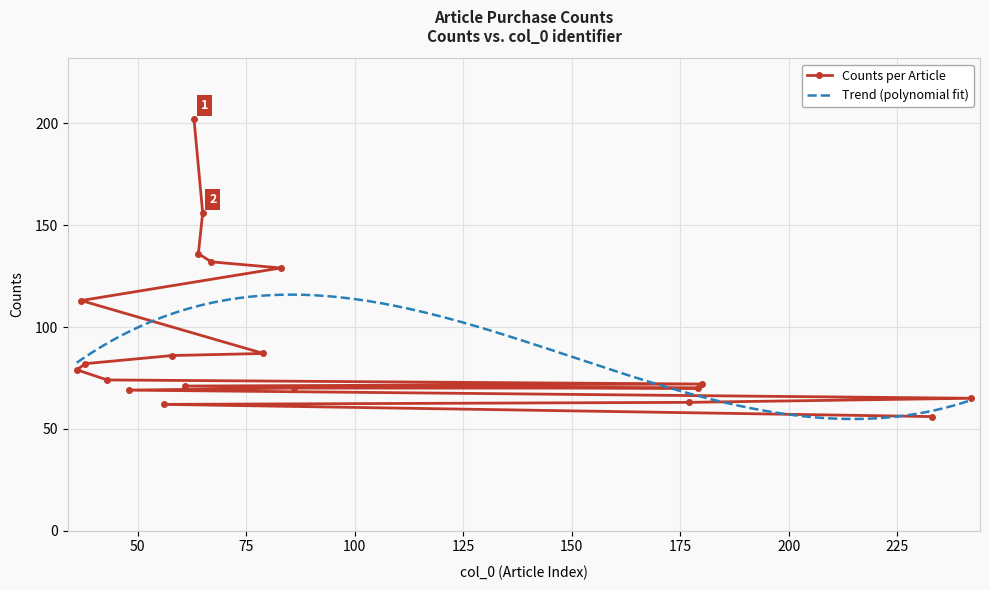

What is the sum of the values at 36 and 37?

192